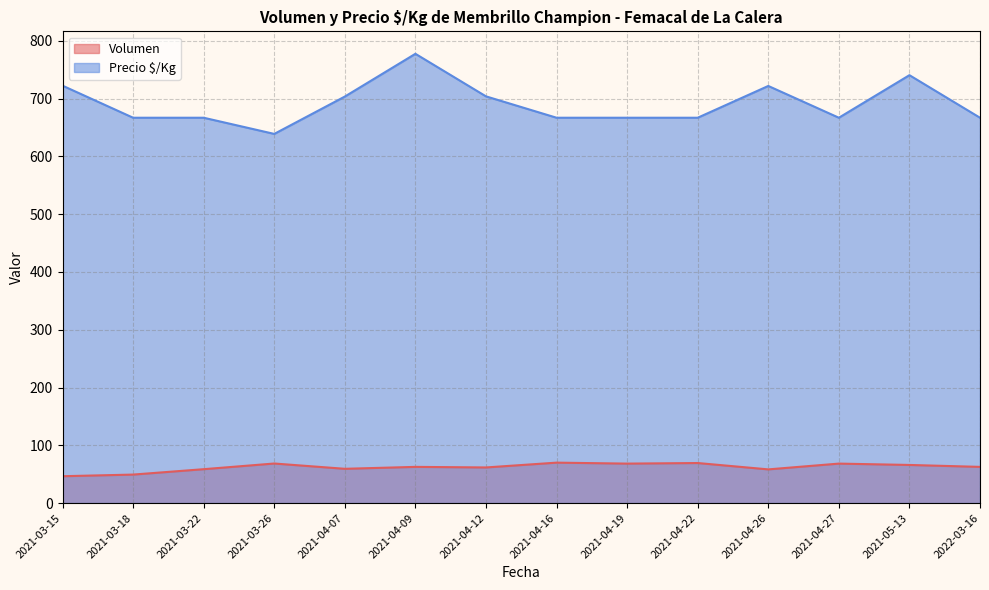

What is the difference between the Volumen values at 2021-04-22 and 2021-04-12?

7.7